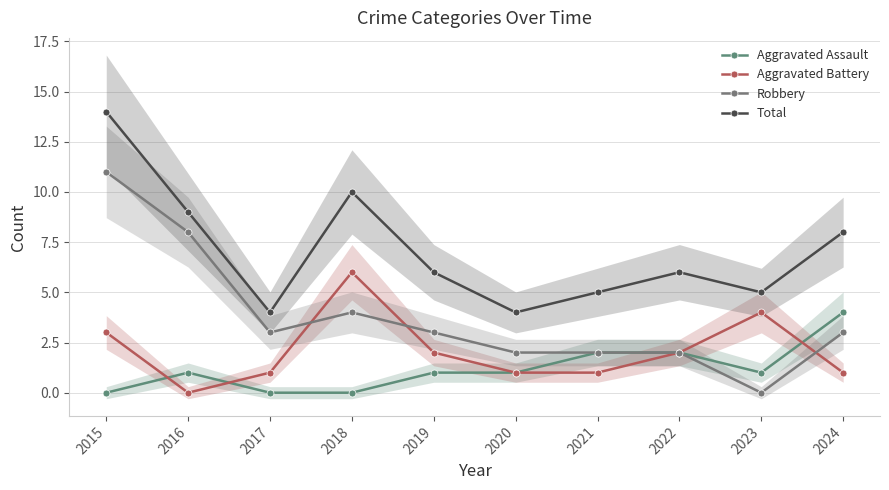

What is the difference between the second highest and second lowest values in the Aggravated Battery series?

3